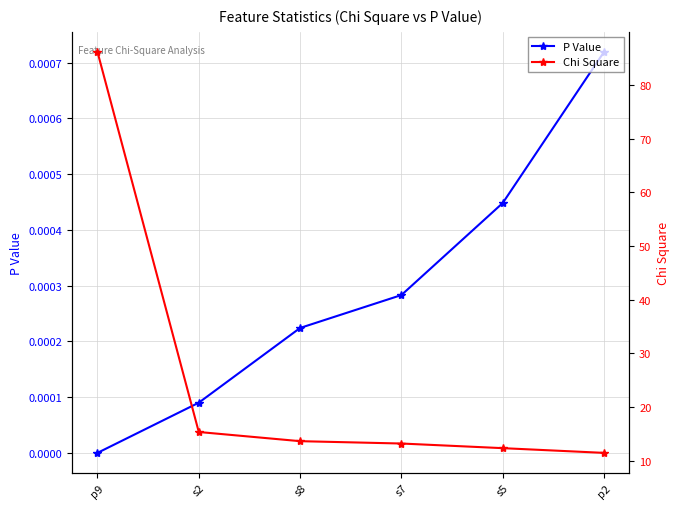

Rank the series by their average value, from highest to lowest.

Chi Square, P Value